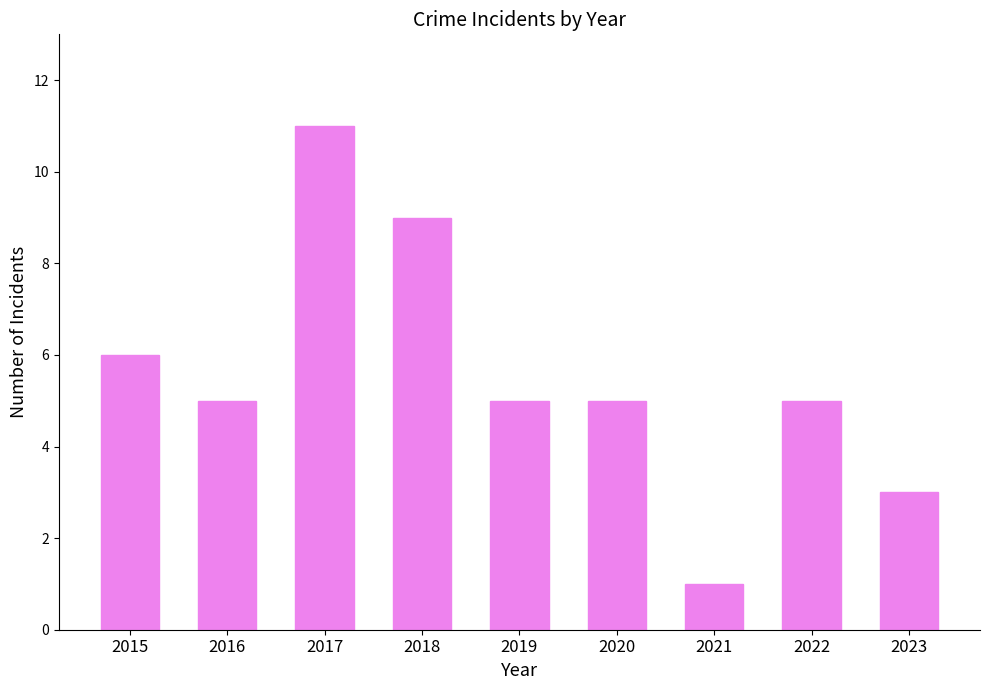

What is the change in value from 2020 to 2023?

-2